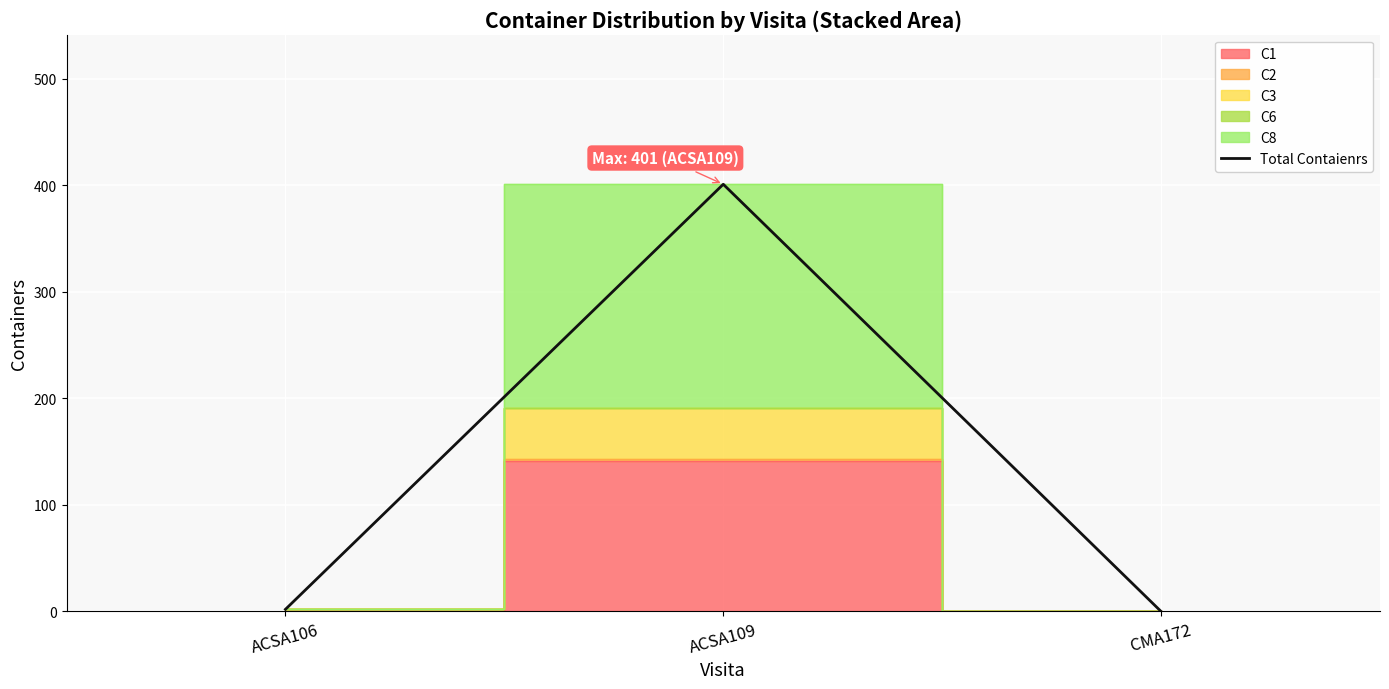

The chart shows a value of -186 at CMA172. True or false?

False